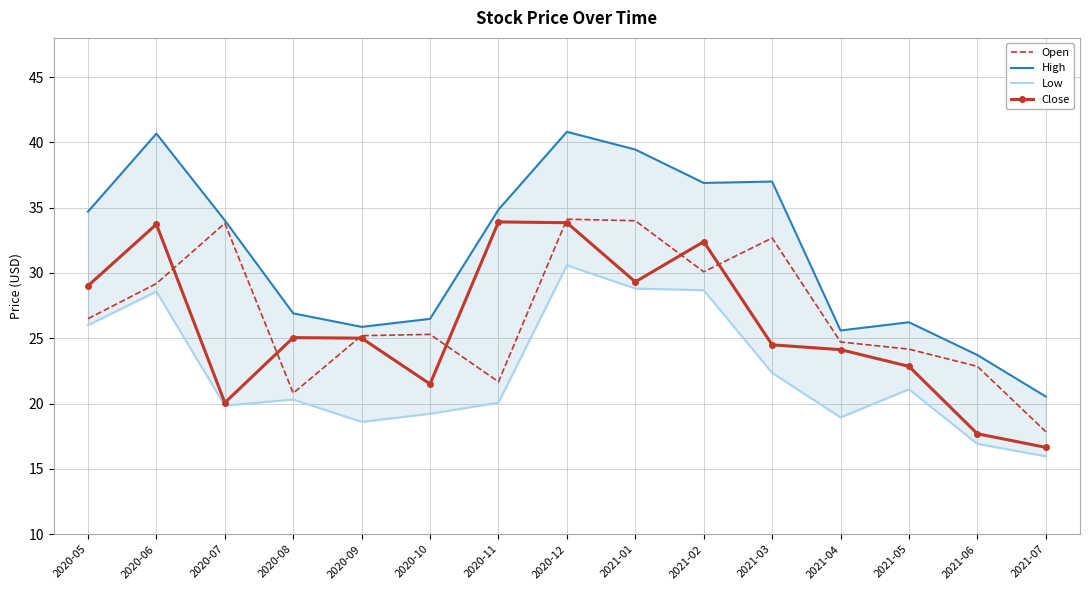

What is the label of the 4th point from the right?

2021-04